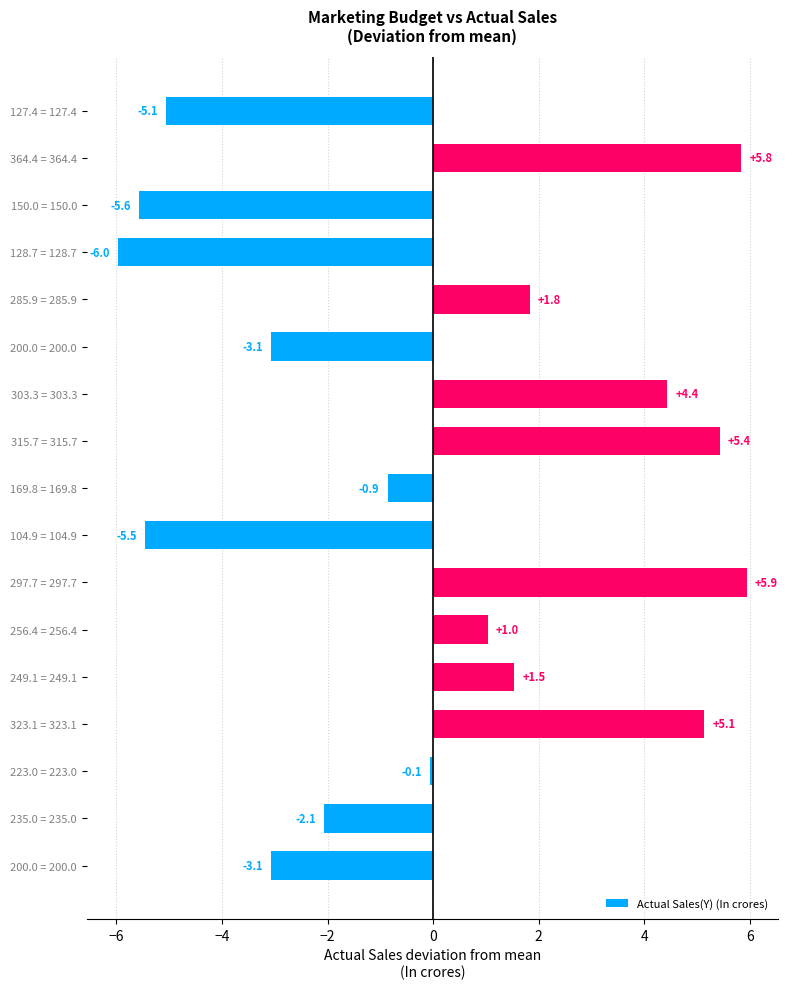

Does the chart contain any negative values?

Yes